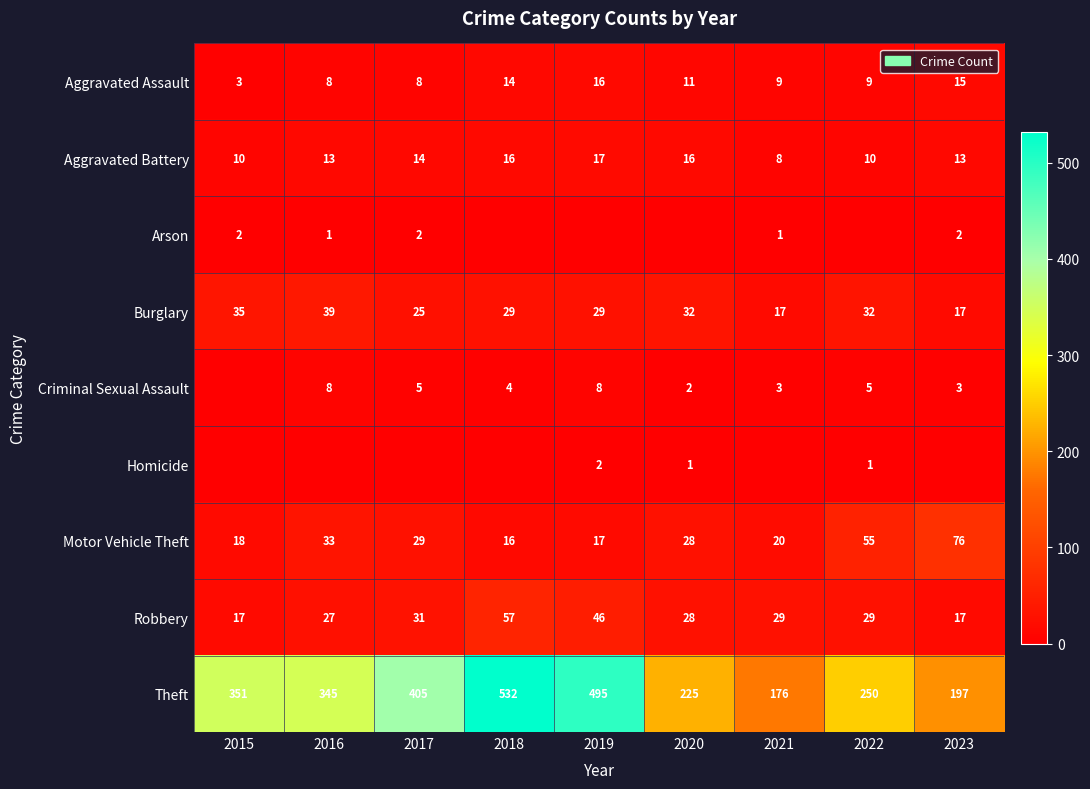

What is the difference between the maximum and minimum values in the Burglary series?

22